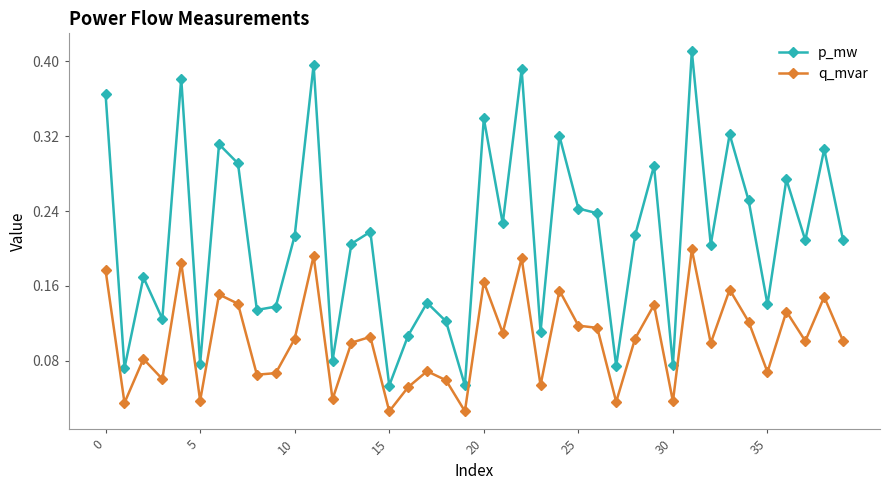

Rank the series by their maximum value, from highest to lowest.

p_mw, q_mvar